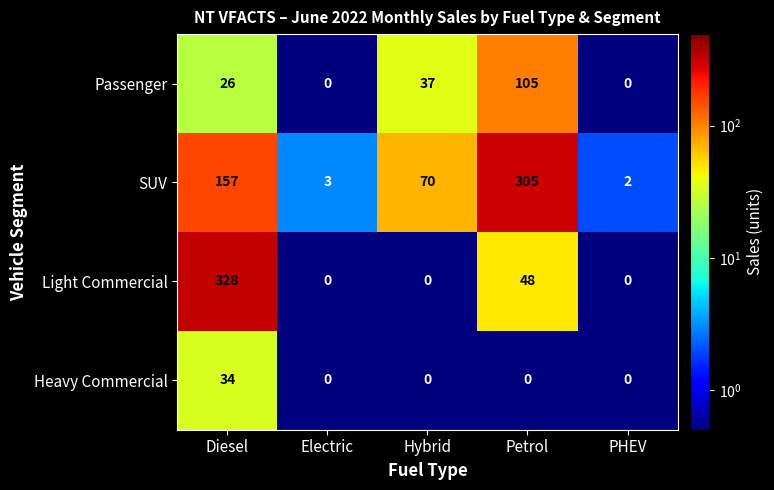

Which series has the largest total across all categories?

SUV